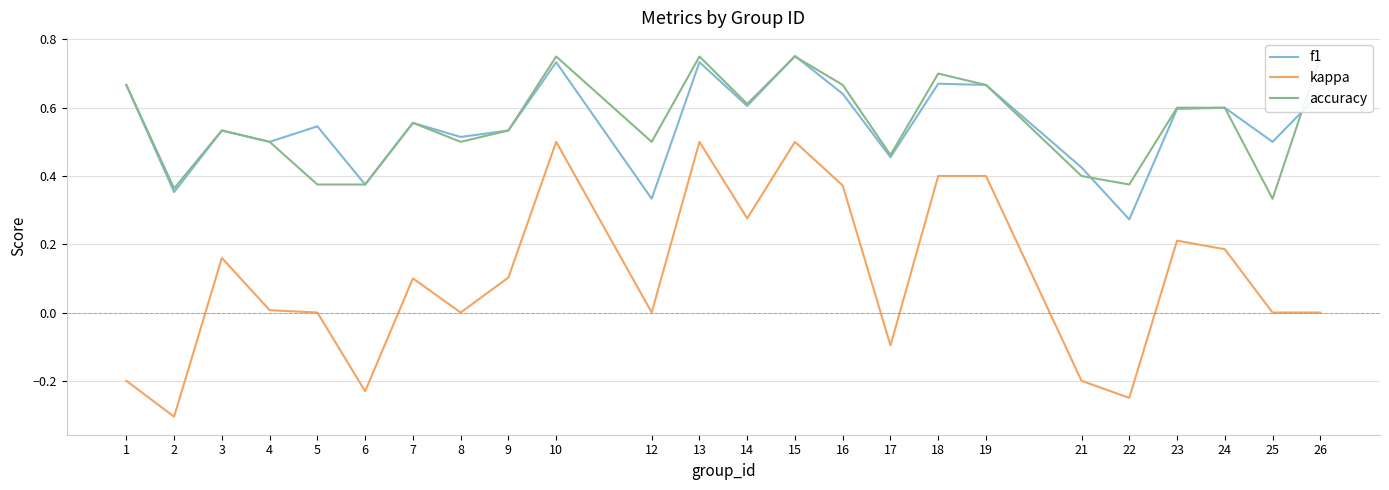

List the labels in order of f1 value, smallest first.

22, 12, 2, 6, 21, 17, 4, 25, 8, 3, 9, 5, 7, 23, 24, 14, 16, 26, 1, 19, 18, 10, 13, 15